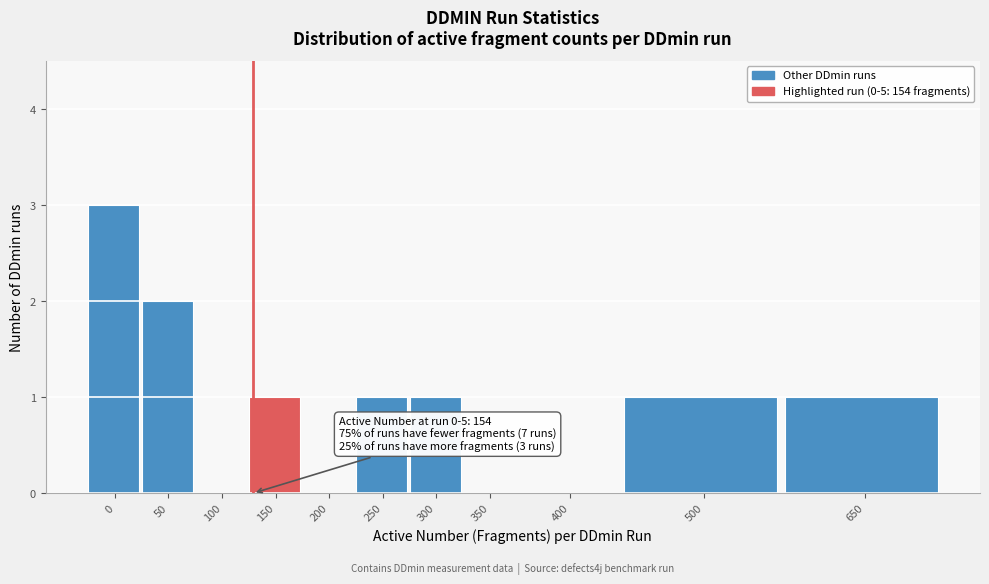

Reading left to right, extract all data points from this chart.

0=3	50=2	100=0	150=1	200=0	250=1	300=1	350=0	400=0	500=1	650=1